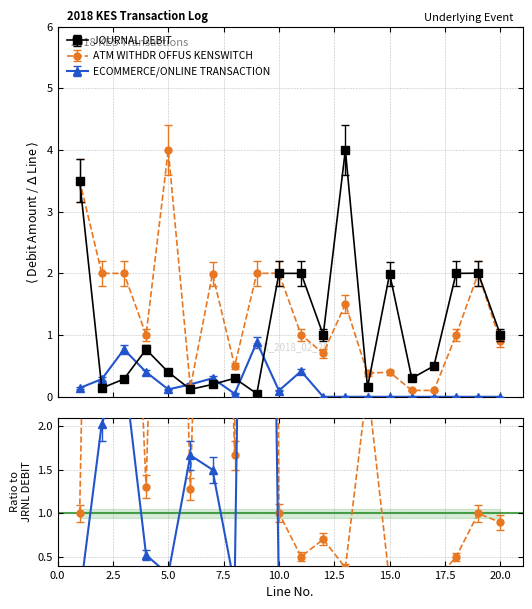

How many distinct data groups are displayed?

3